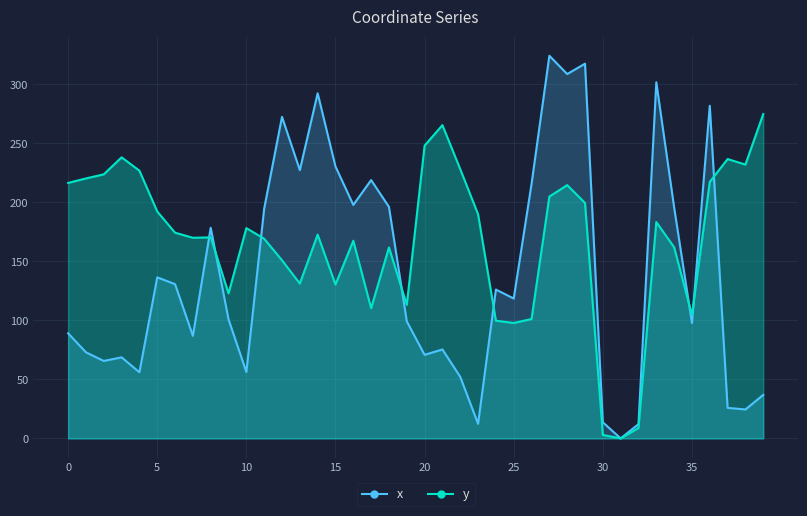

Is it true that x equals 178.5 at 8?

True